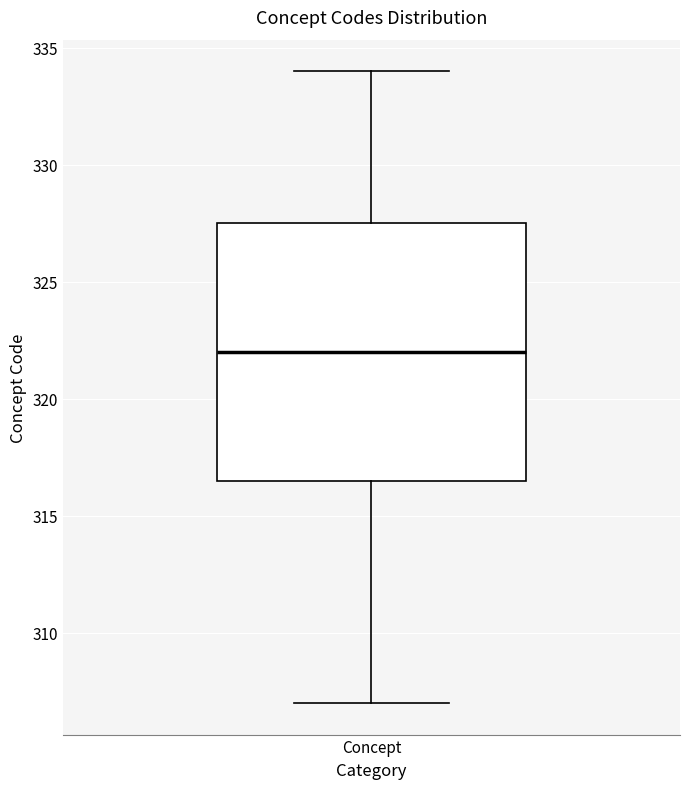

Read this box plot against the y-axis: the position of the median line, the range covered by the box, and the ends of both whiskers. The values are not printed on the chart, so give them approximately, as read against the axis.

median 322.0, box 316.5 to 327.5, whiskers 307.0 to 334.0